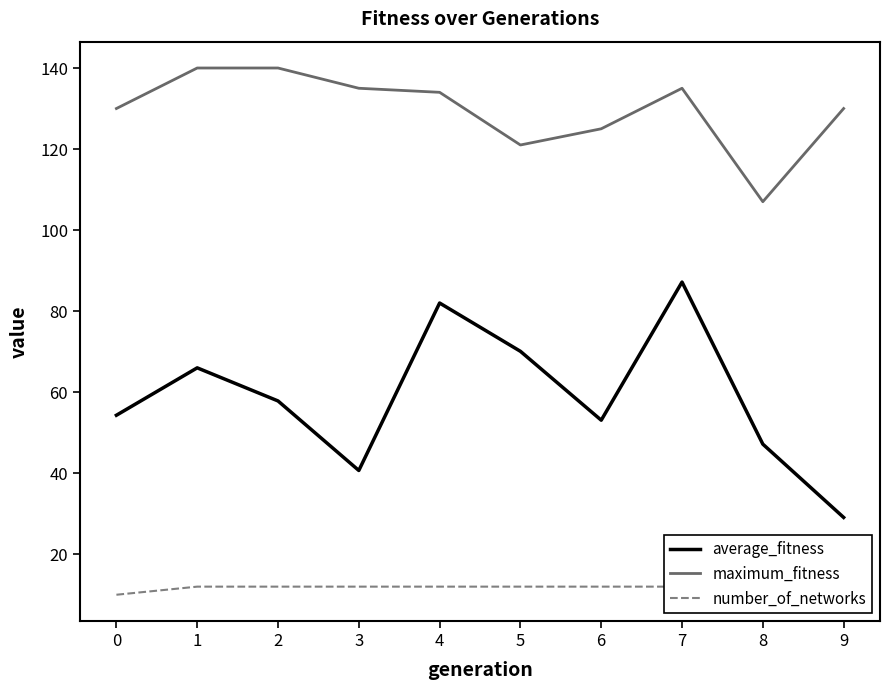

At which category is the sum across all series the highest?

7